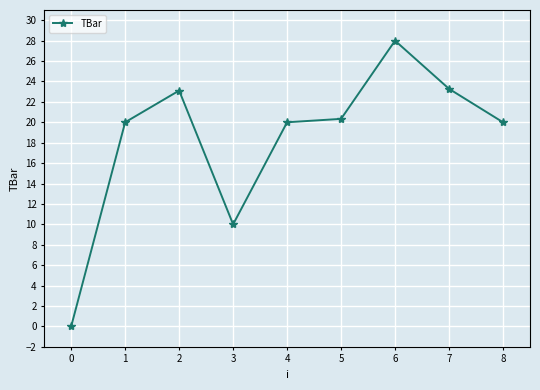

At which category does the chart reach its peak across all series?

6